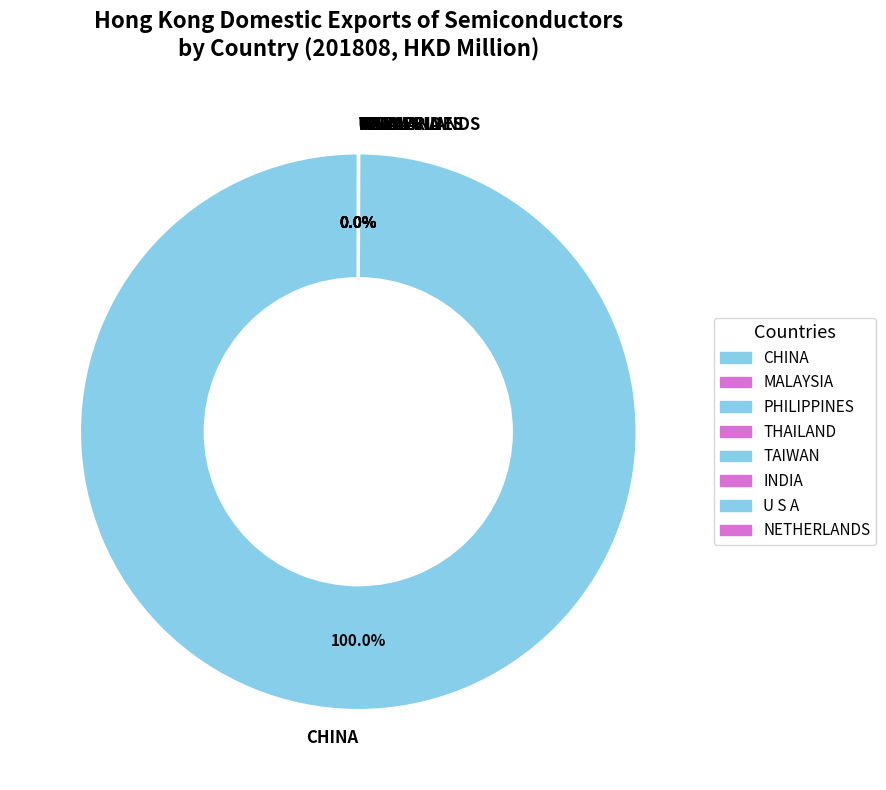

Is there any slice that represents more than half of the pie?

Yes